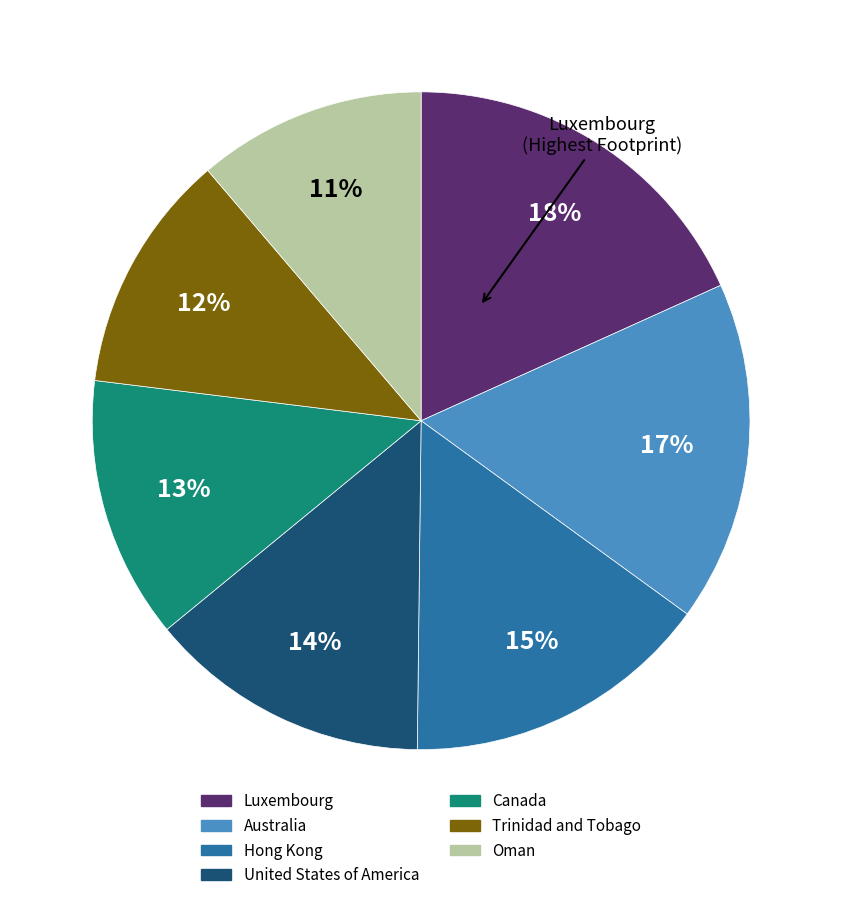

How many slices are in this pie chart?

7